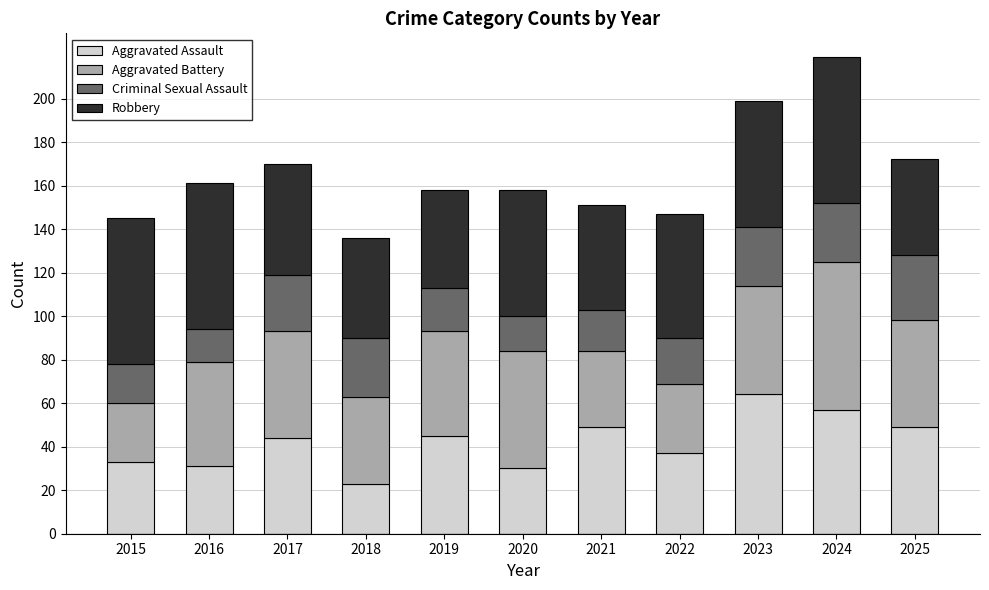

Are the bars grouped side by side (vs. stacked)?

No